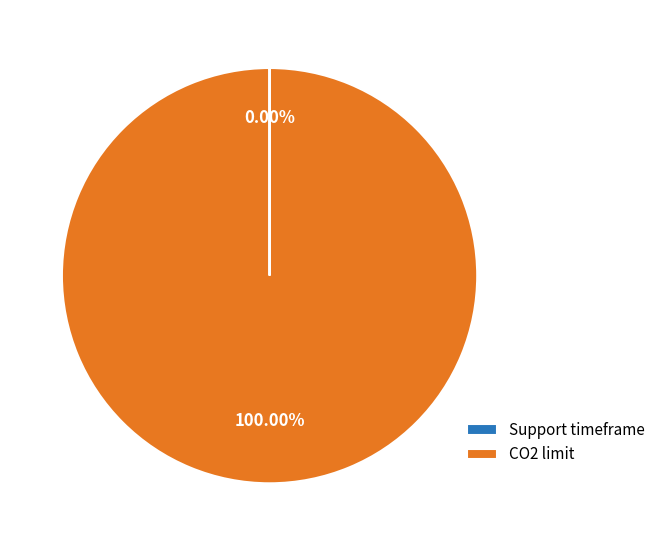

Which category accounts for the majority?

CO2 limit